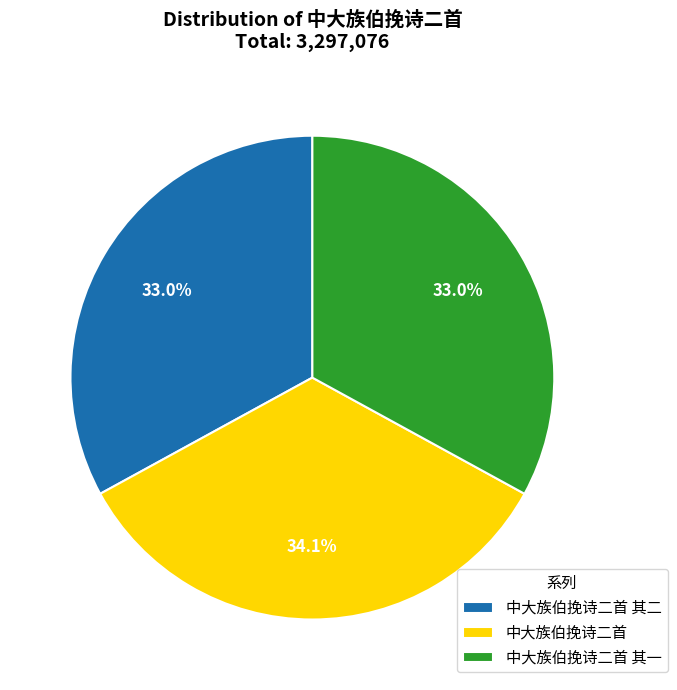

Approximately how many times larger is the value at 中大族伯挽诗二首 compared to 中大族伯挽诗二首 其一?

1.0